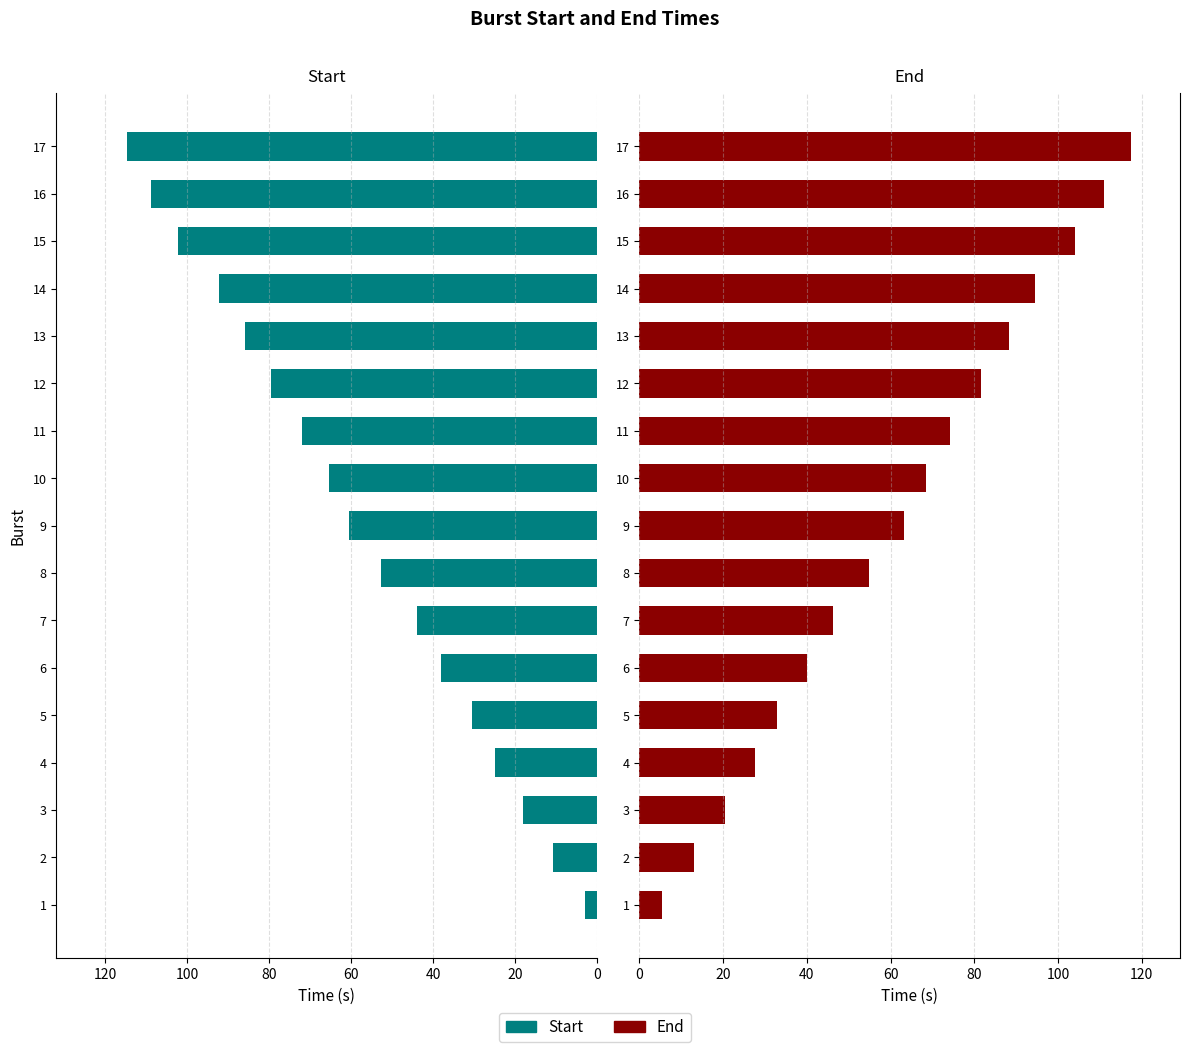

What is the difference between the second highest and second lowest values in the Start series?

98.3